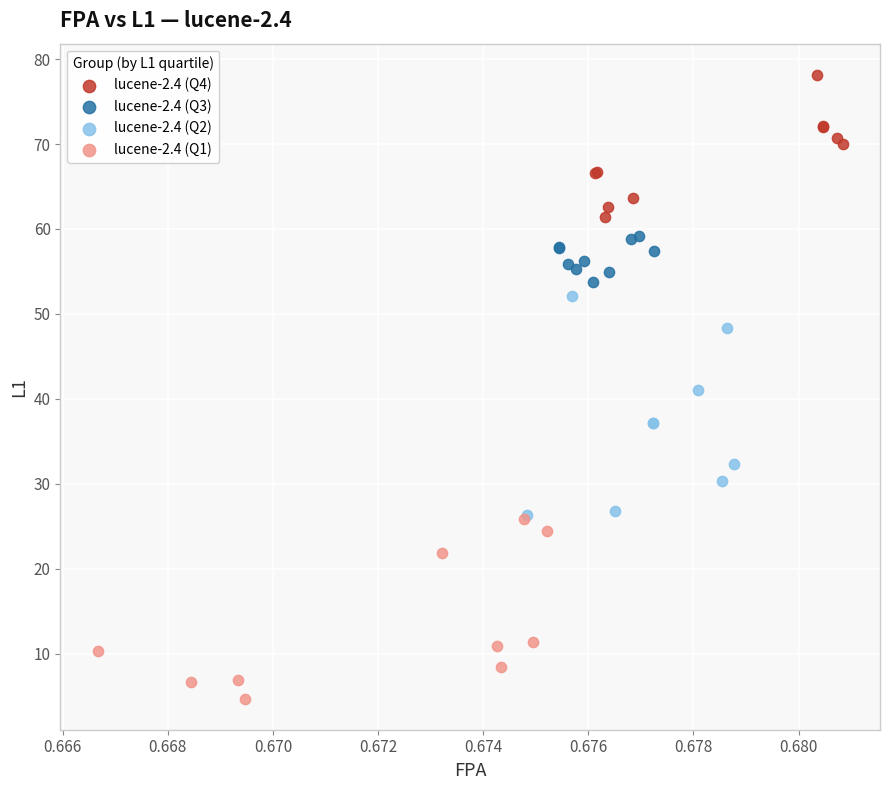

What are all the series names shown in the legend?

lucene-2.4 (Q4), lucene-2.4 (Q3), lucene-2.4 (Q2), lucene-2.4 (Q1)